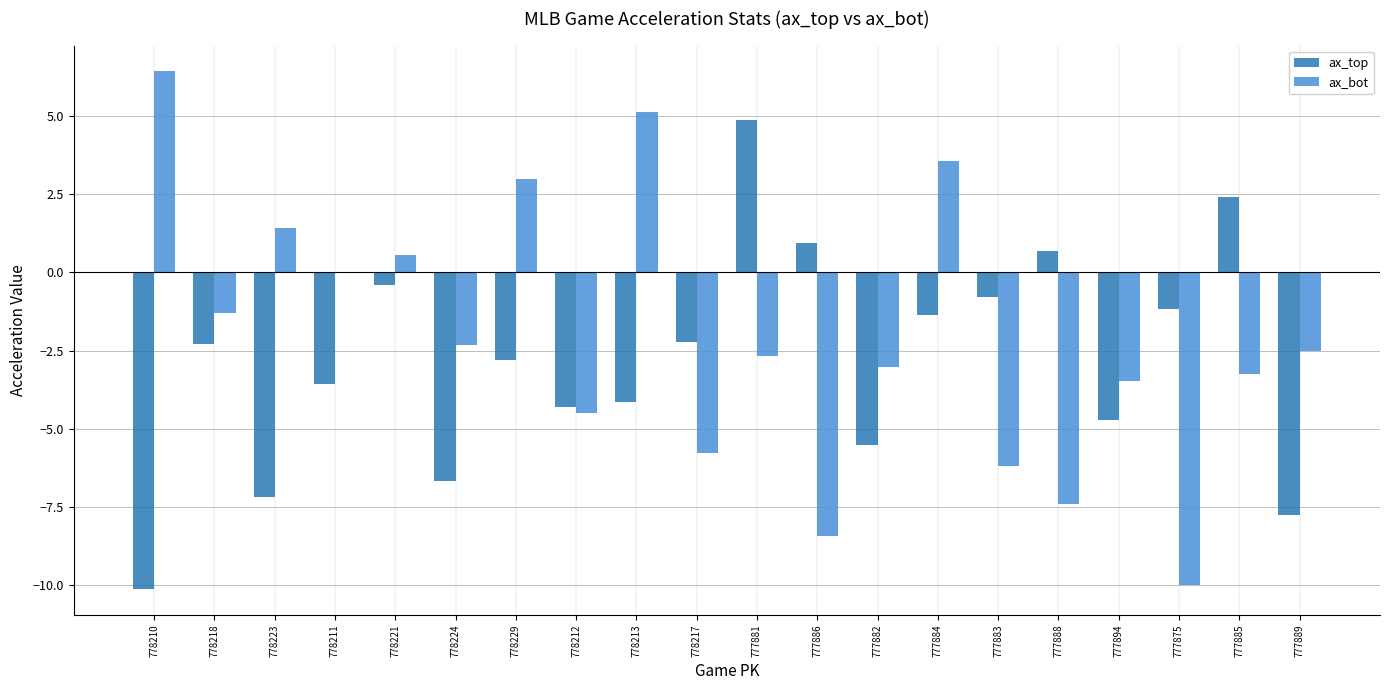

What is the sum of all ax_bot values?

-40.8